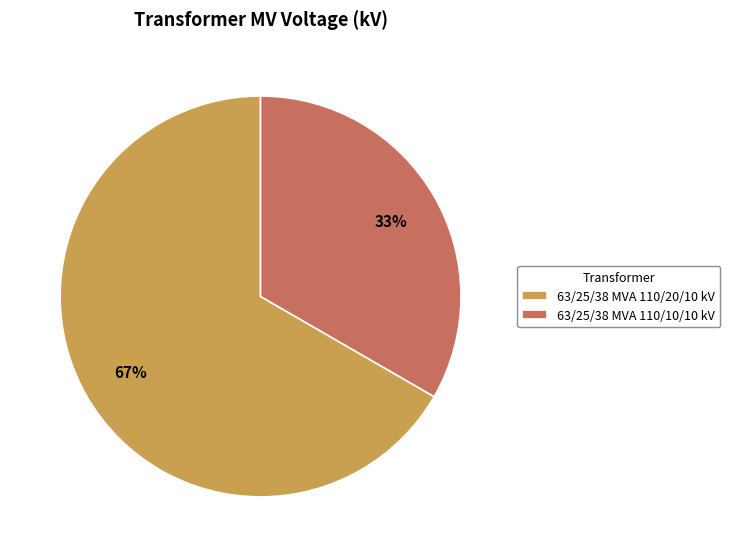

To the nearest percent, what portion does 63/25/38 MVA 110/20/10 kV represent?

67%